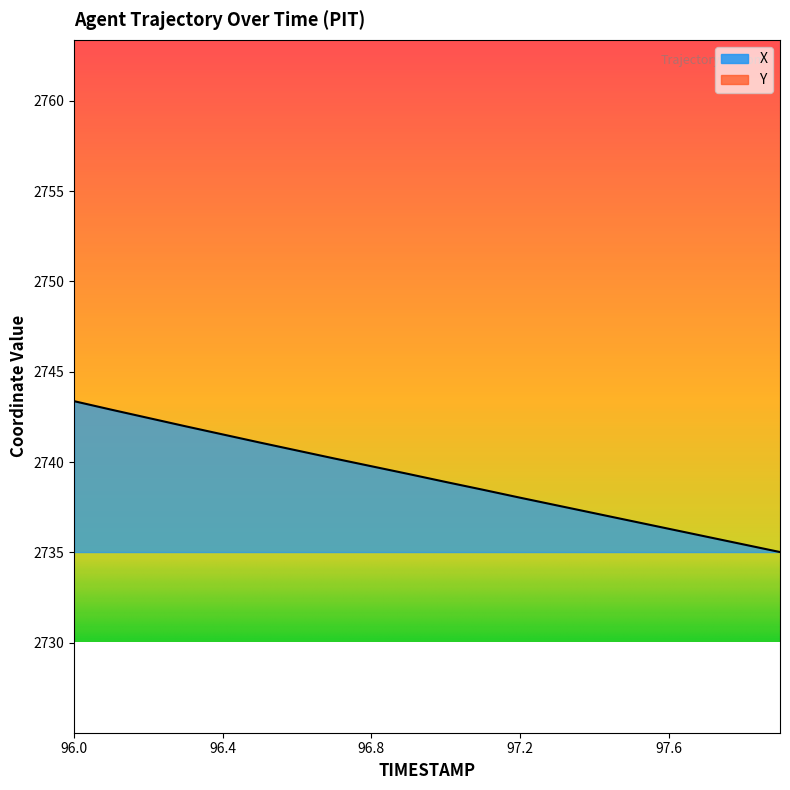

What are all the series names shown in the legend?

X, Y